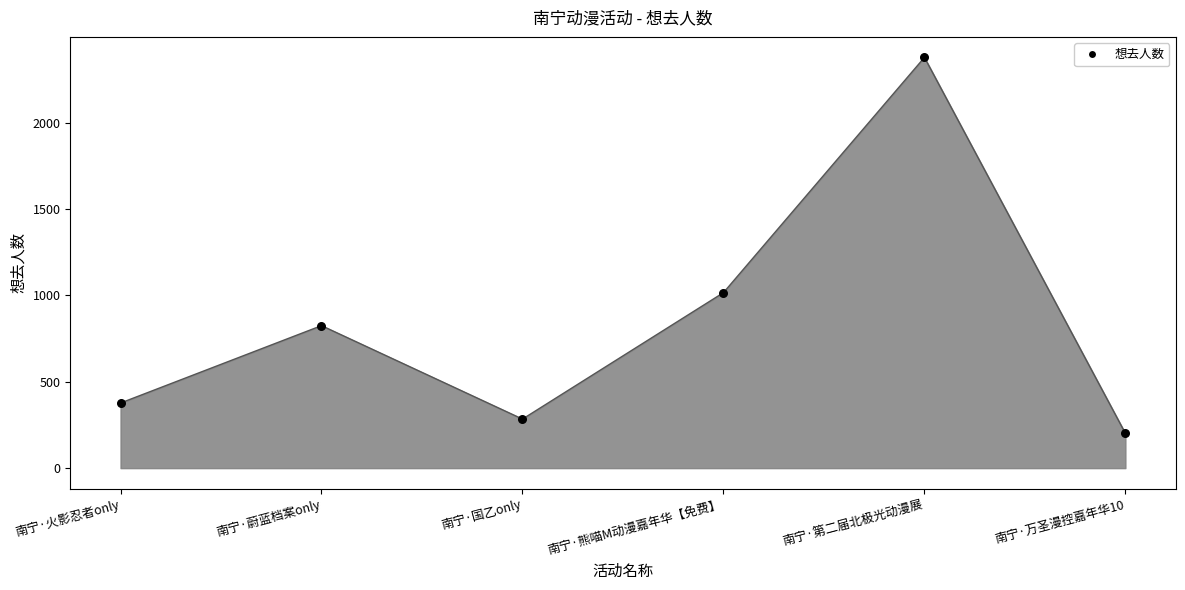

Which has a higher value, 南宁·万圣漫控嘉年华10 or 南宁·火影忍者only?

南宁·火影忍者only